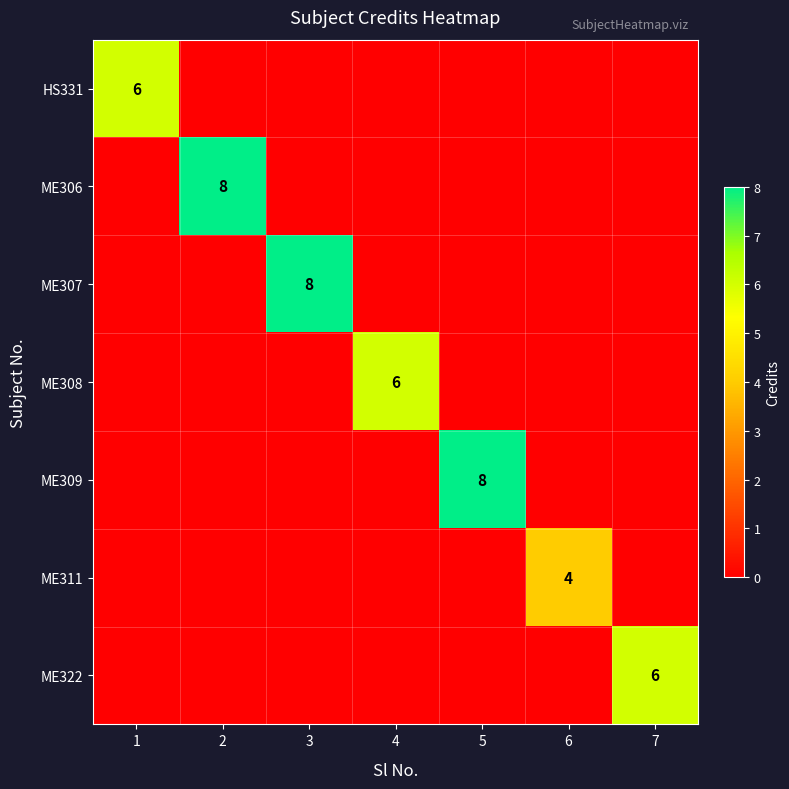

At how many categories does at least one series exceed 7?

3